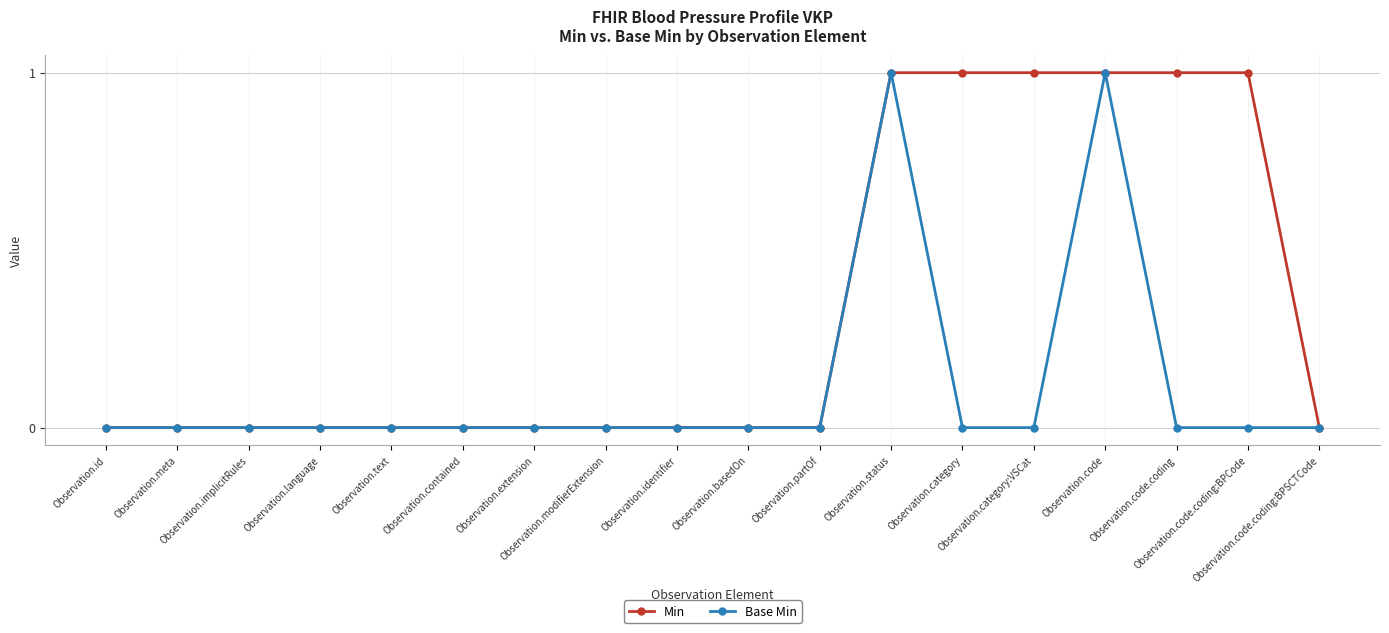

Rank the series by their average value, from lowest to highest.

Base Min, Min